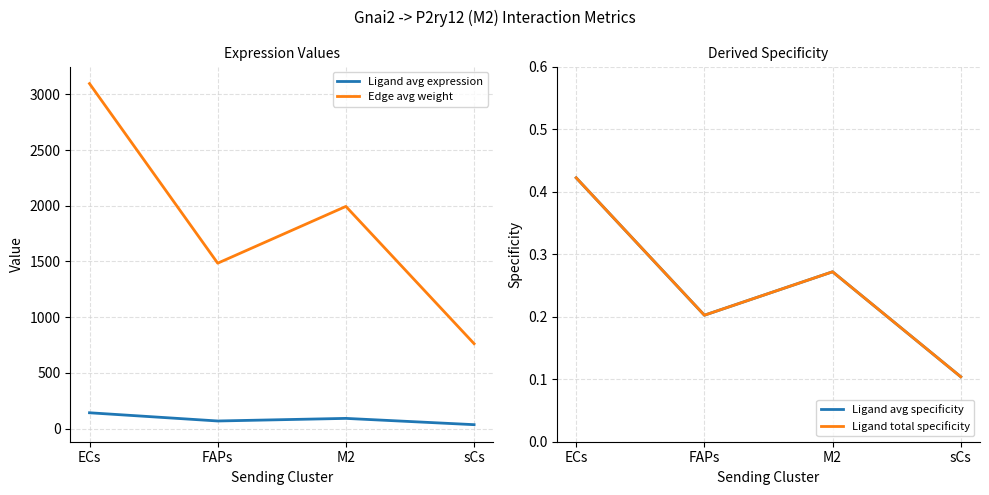

True or false: Edge avg weight has a value of 755.9 at FAPs.

False